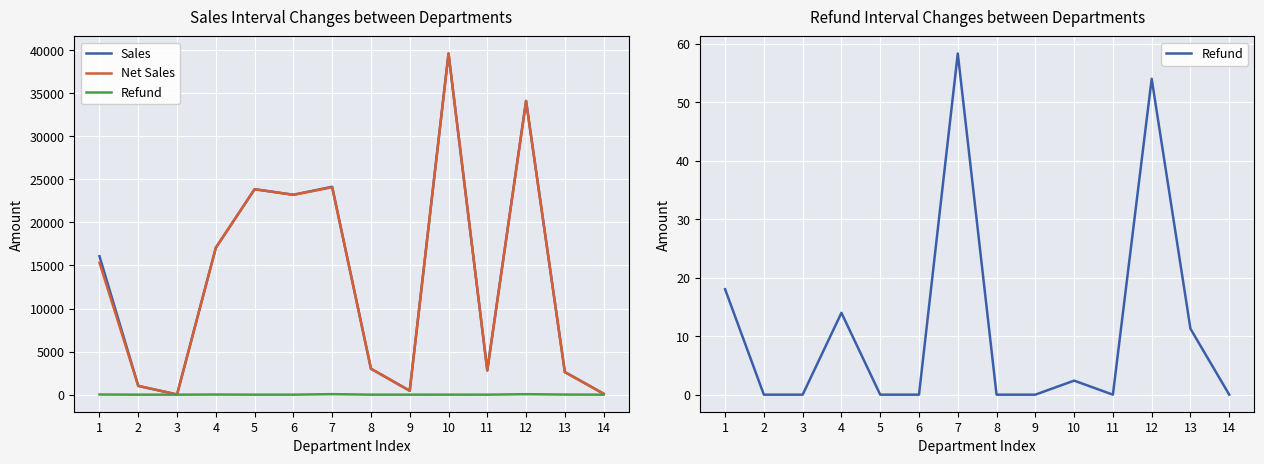

What is the average value of the Sales series?

13437.0